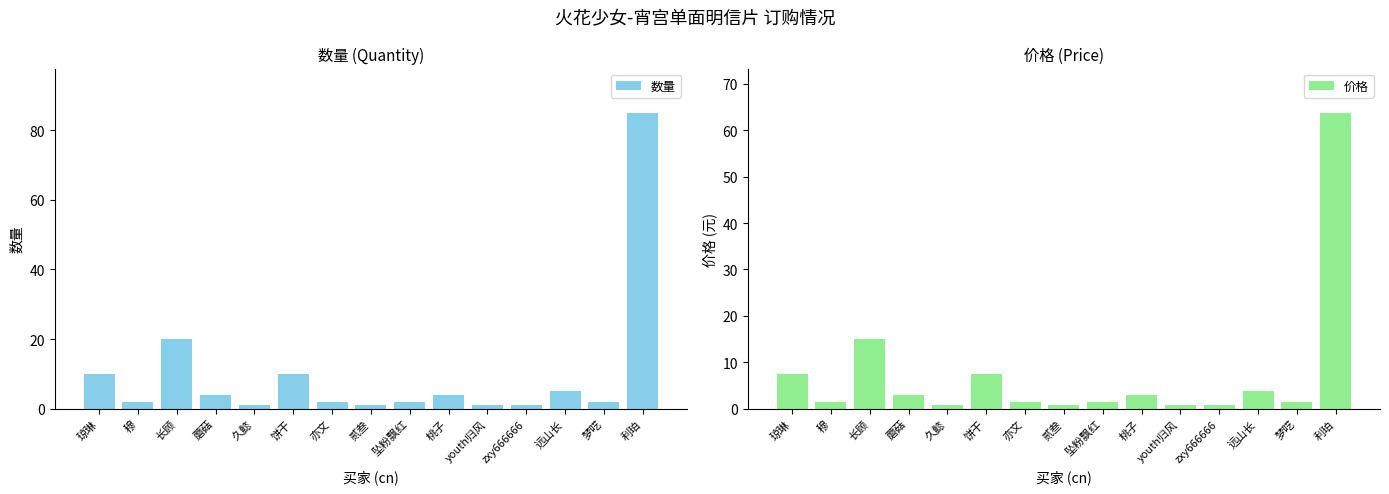

How many bars are there in each group?

2